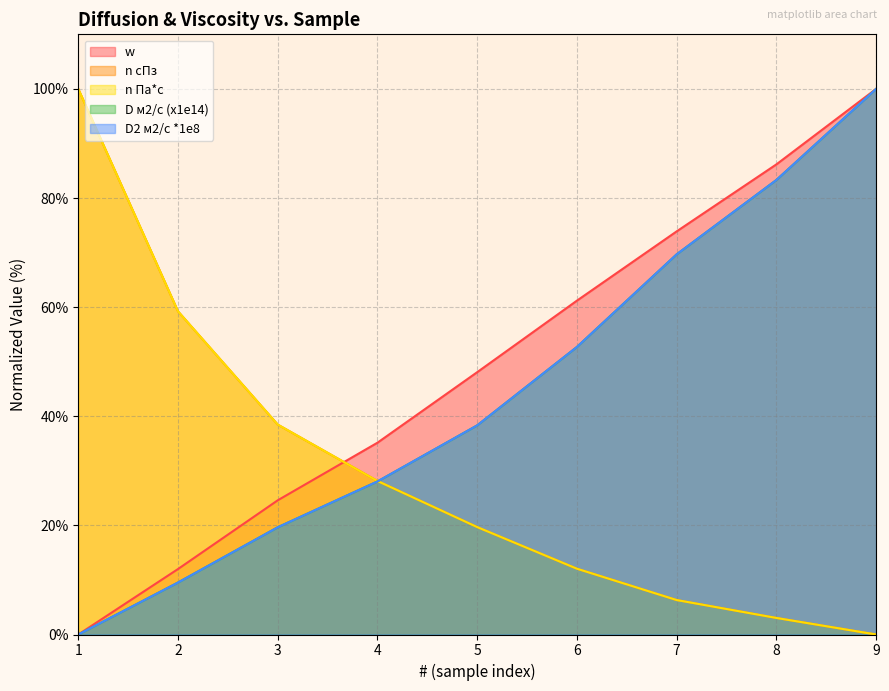

Rank the series by their maximum value, from highest to lowest.

w, n cПз, n Па*с, D м2/с (x1e14), D2 м2/с *1e8